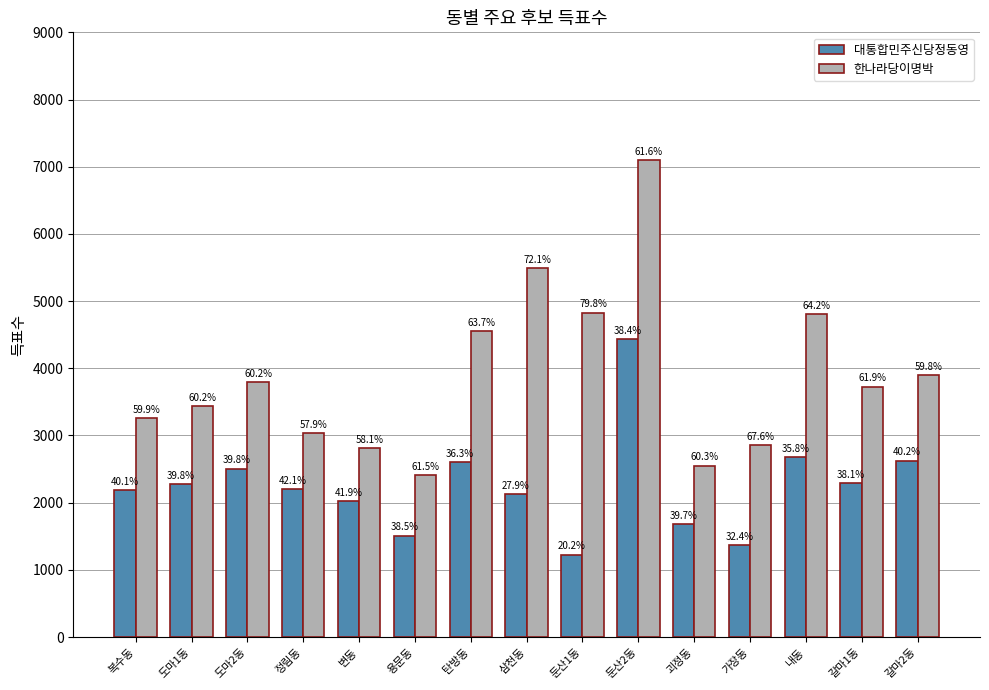

What are all the series names shown in the legend?

대통합민주신당정동영, 한나라당이명박